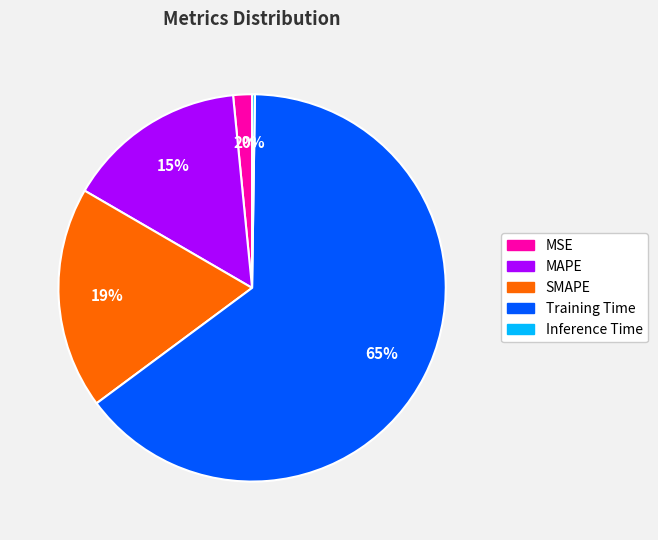

What is the largest slice in the pie chart?

Training Time